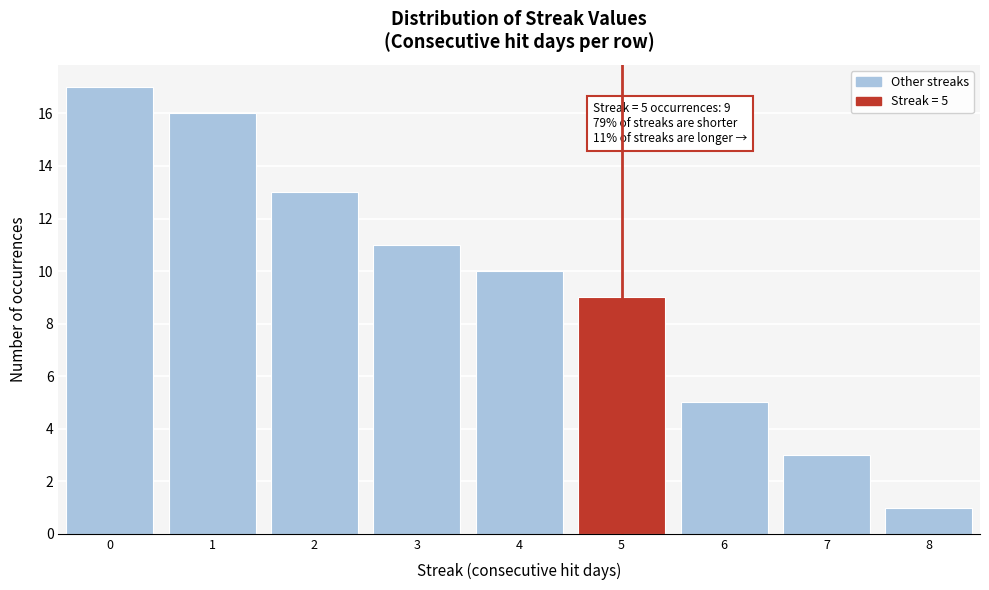

Reading left to right, extract all data points from this chart.

17	16	13	11	10	9	5	3	1